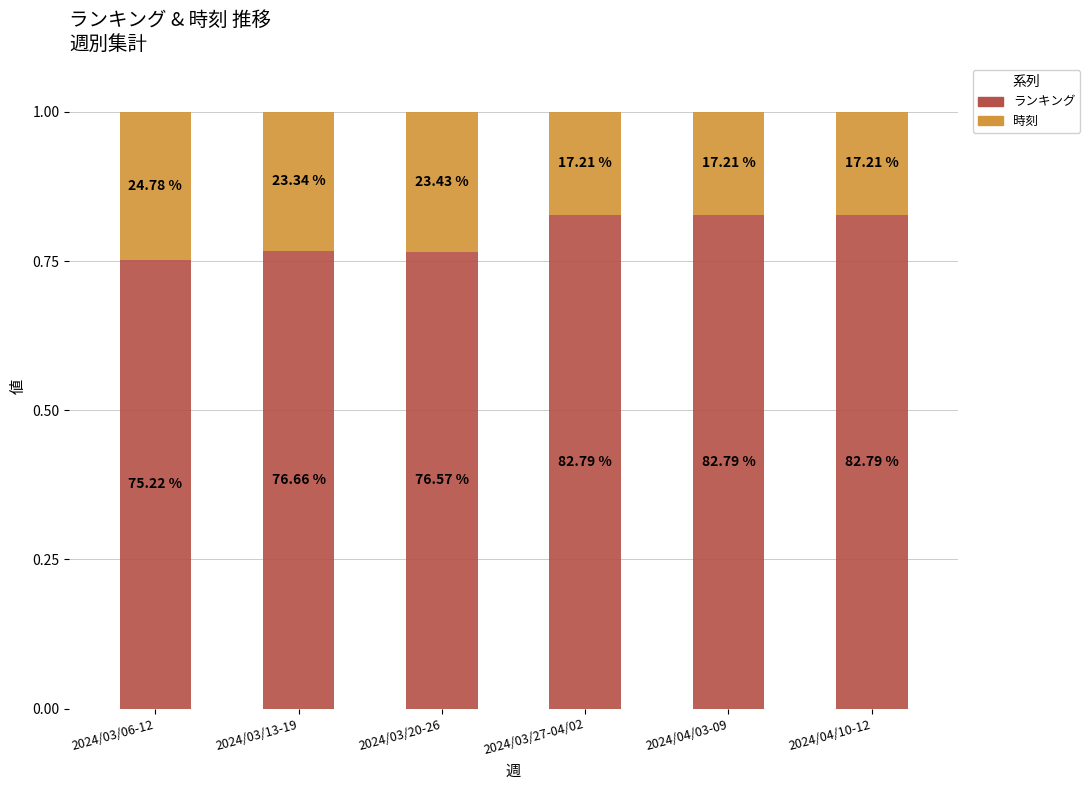

How many bars are there in total?

6